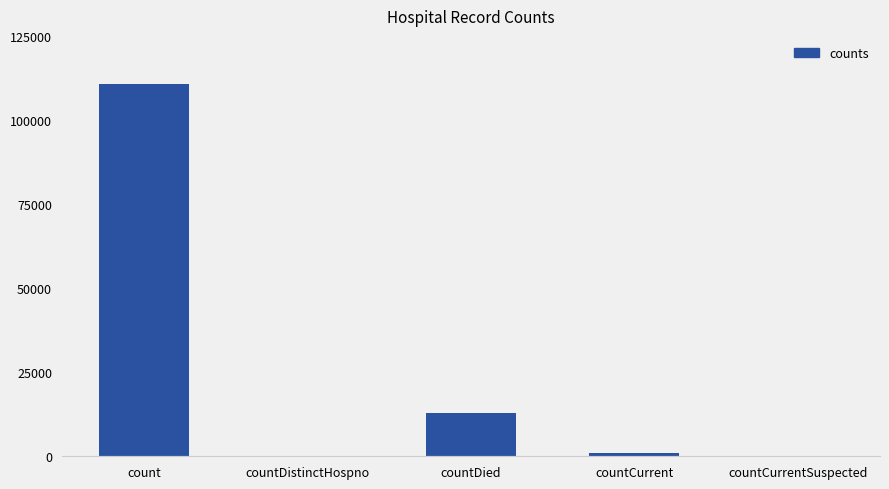

The value at countCurrent is 1053. True or false?

True